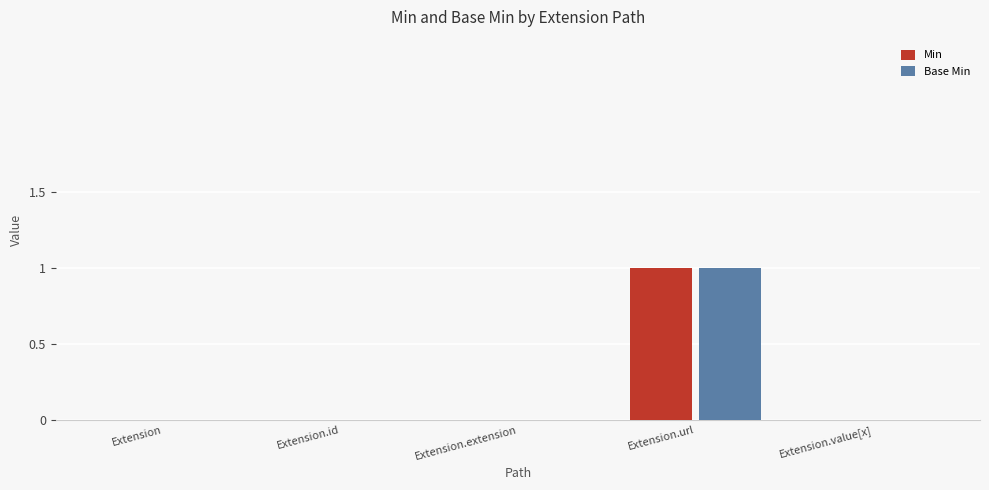

Which category has the highest value in the Min series?

Extension.url